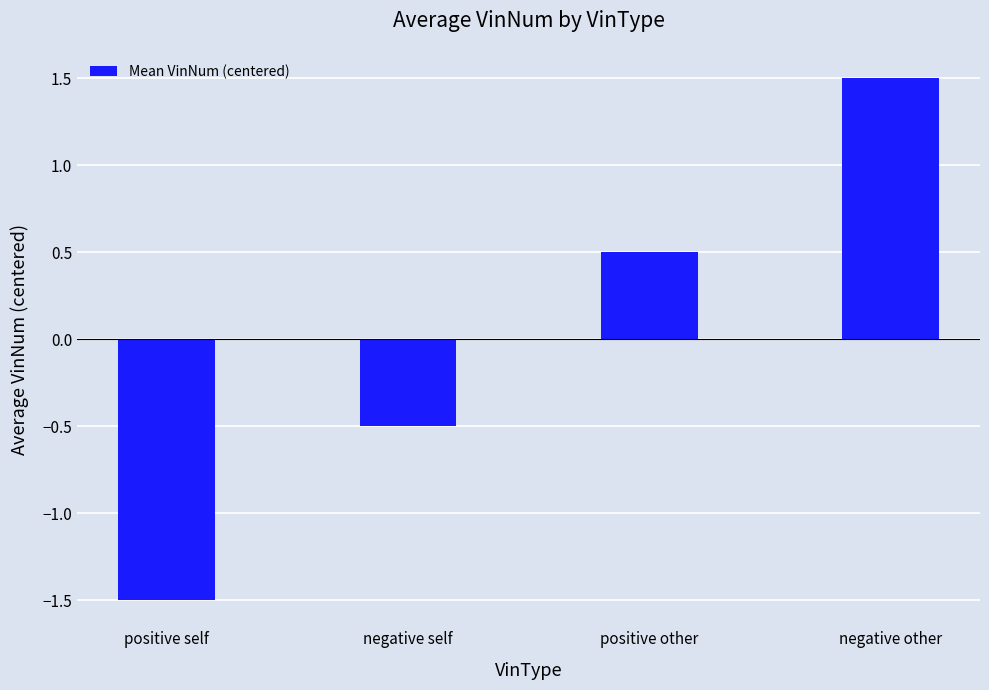

What is the difference between the maximum and minimum values?

3.0